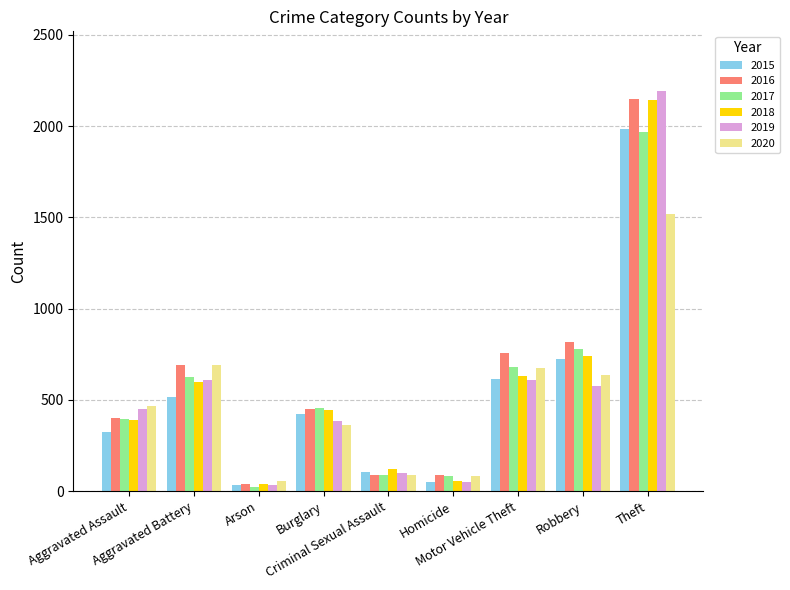

What is the greatest value displayed?

2190